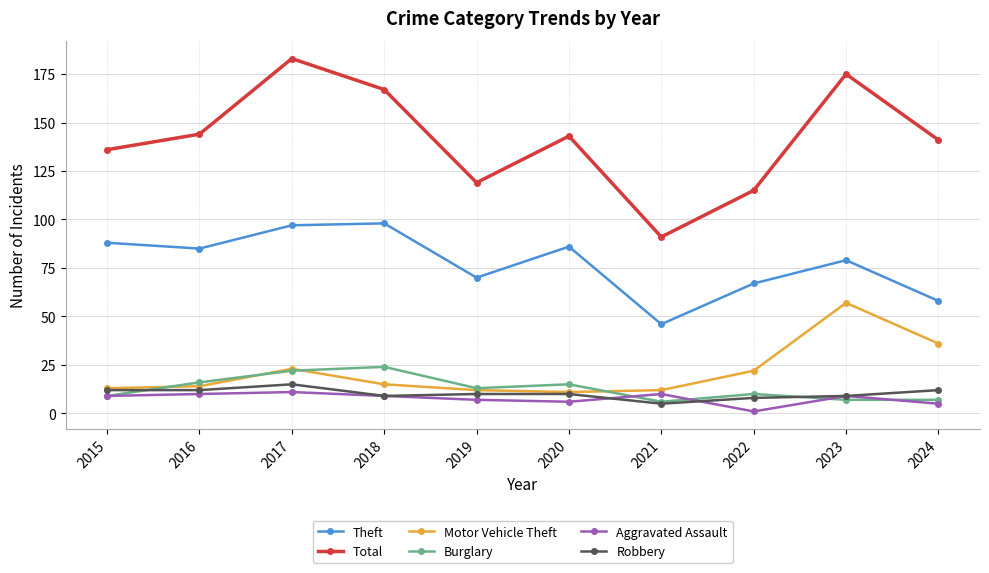

Reading left to right, transcribe all the data shown in this chart.

Theft: 88	85	97	98	70	86	46	67	79	58
Total: 136	144	183	167	119	143	91	115	175	141
Motor Vehicle Theft: 13	14	23	15	12	11	12	22	57	36
Burglary: 9	16	22	24	13	15	6	10	7	7
Aggravated Assault: 9	10	11	9	7	6	10	1	9	5
Robbery: 12	12	15	9	10	10	5	8	9	12